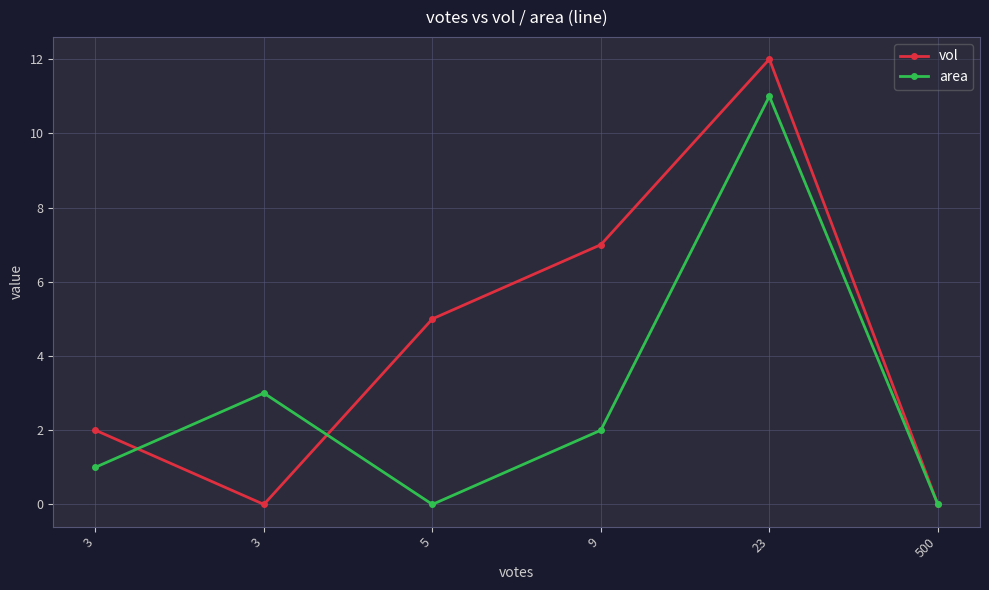

List the series in order of their peak value, highest first.

vol, area